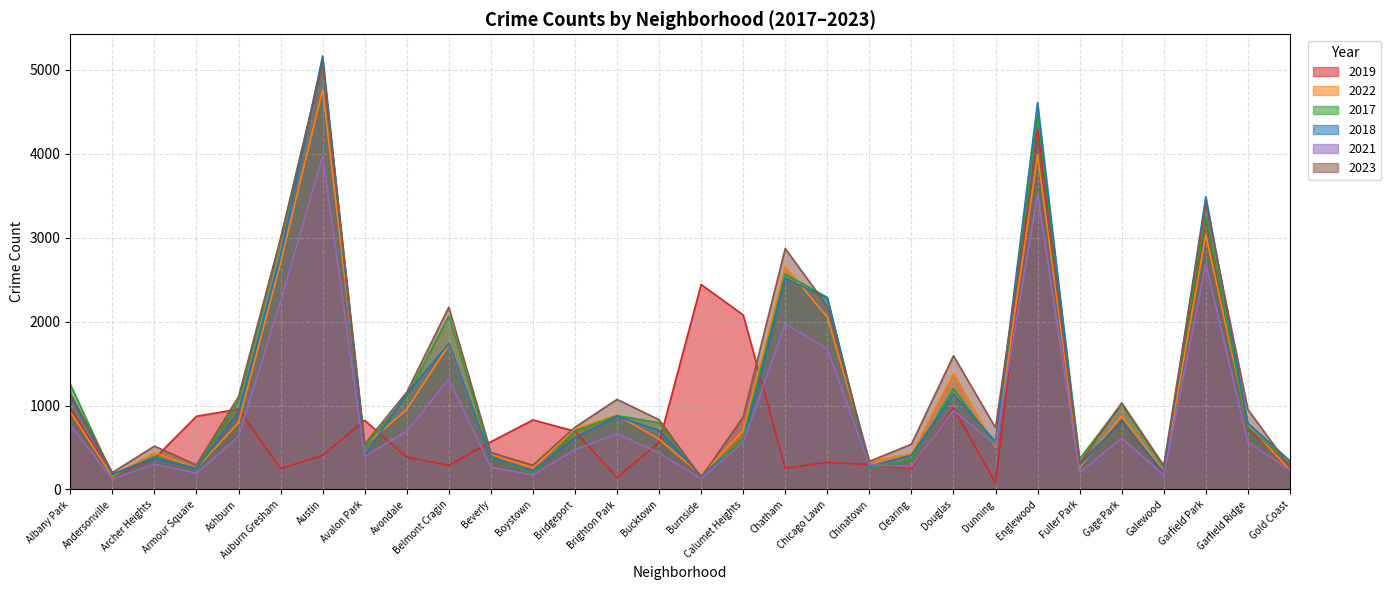

What is the sum of the 2023 values at Garfield Park and Ashburn?

4512